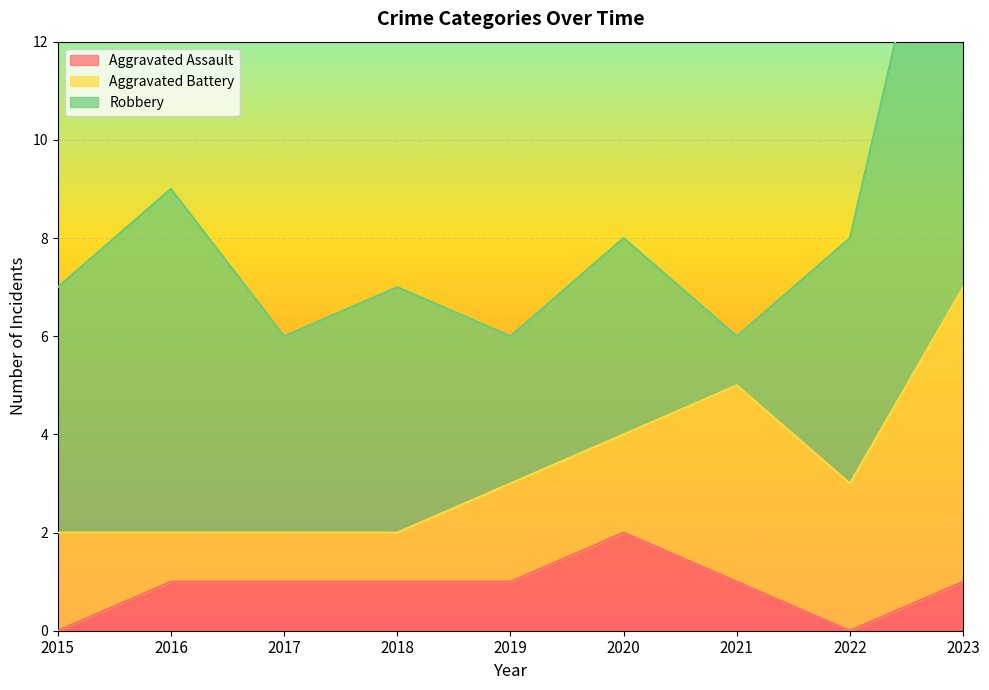

What is the value of the Aggravated Assault point at the 2nd from the left?

1